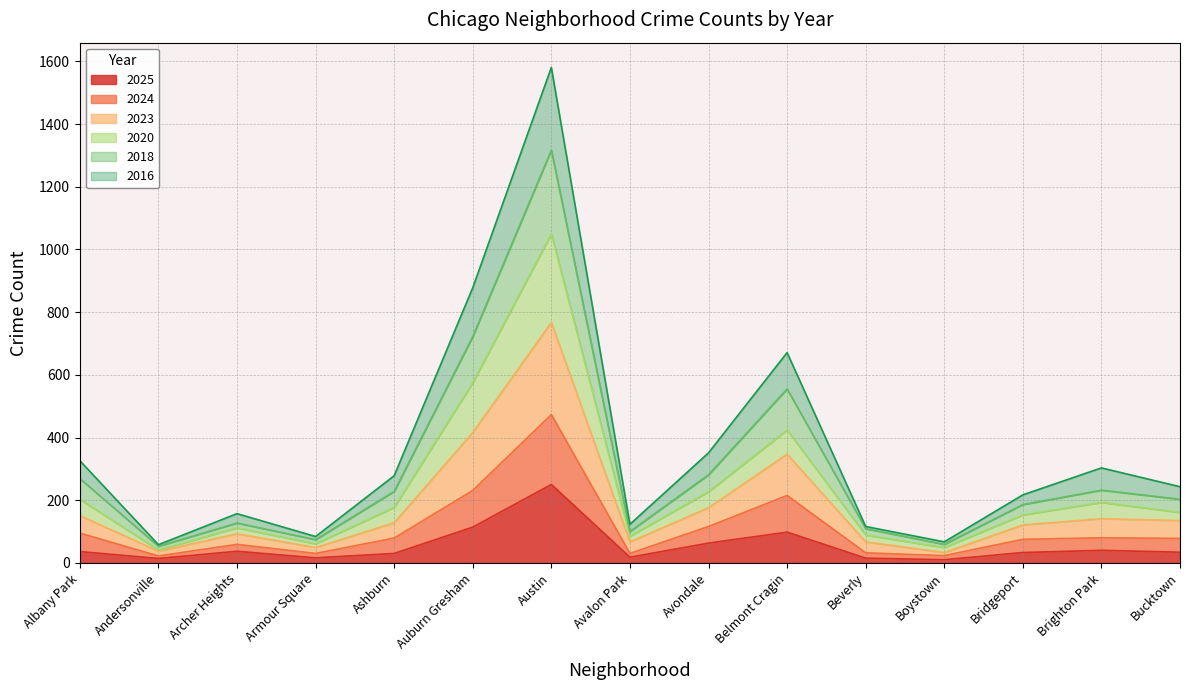

At which category is the sum across all series the highest?

Austin